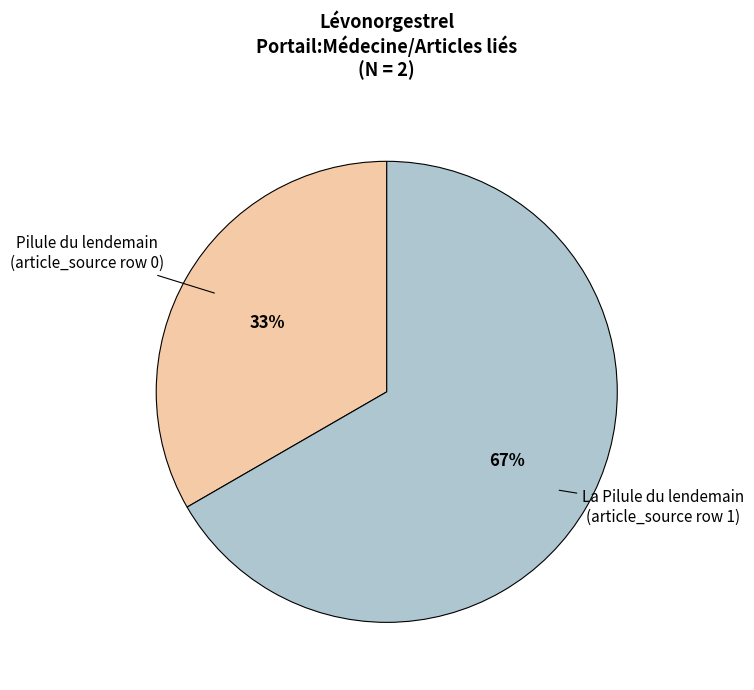

To the nearest percent, what is the average slice percentage?

50%